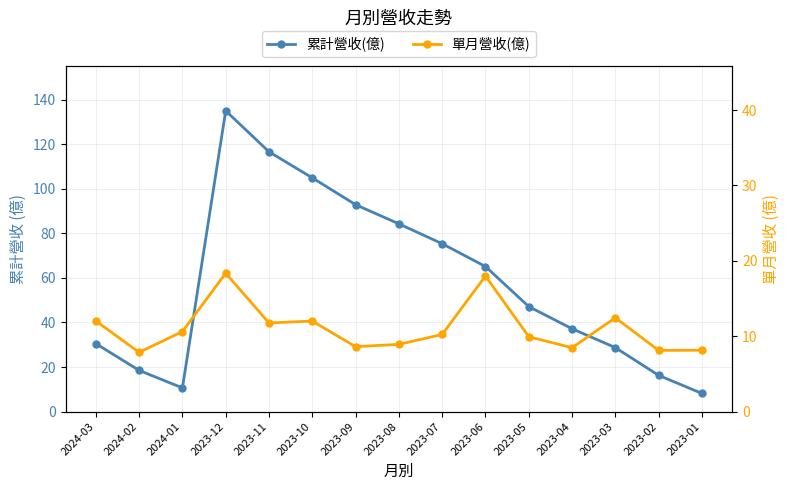

What is the difference between the maximum and minimum values in the 累計營收(億) series?

126.9